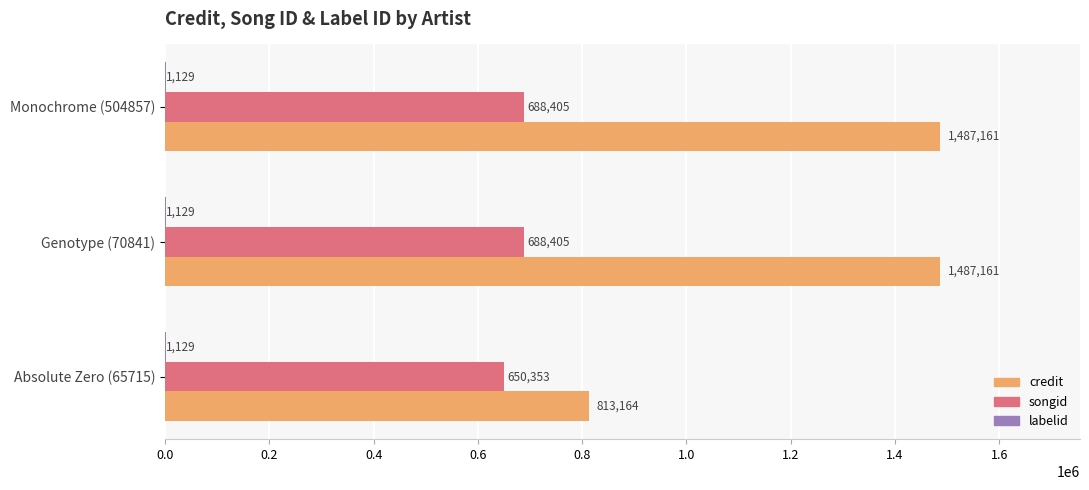

Which series has the largest total across all categories?

credit